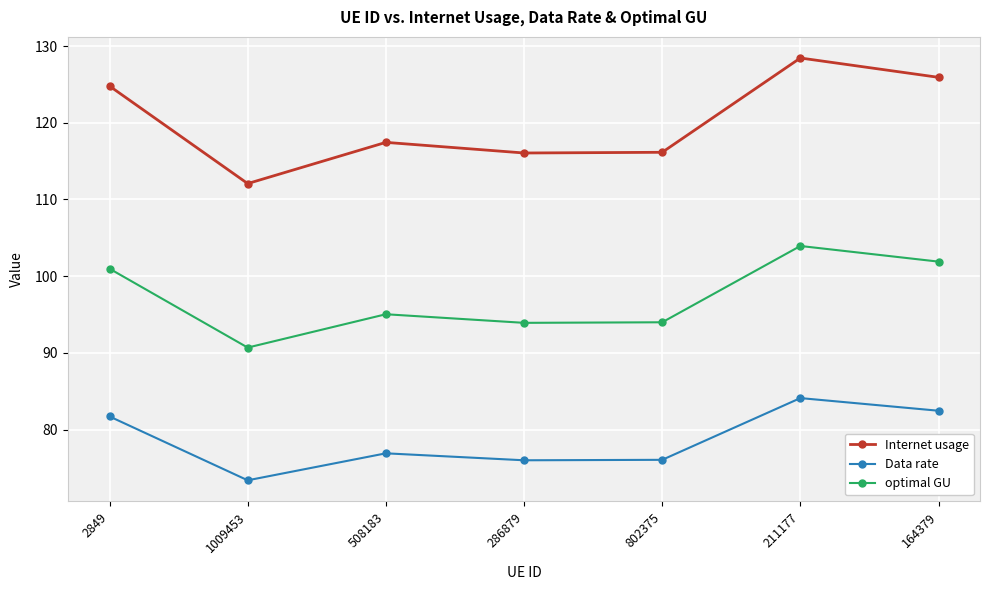

Rank the series by their maximum value, from lowest to highest.

Data rate, optimal GU, Internet usage